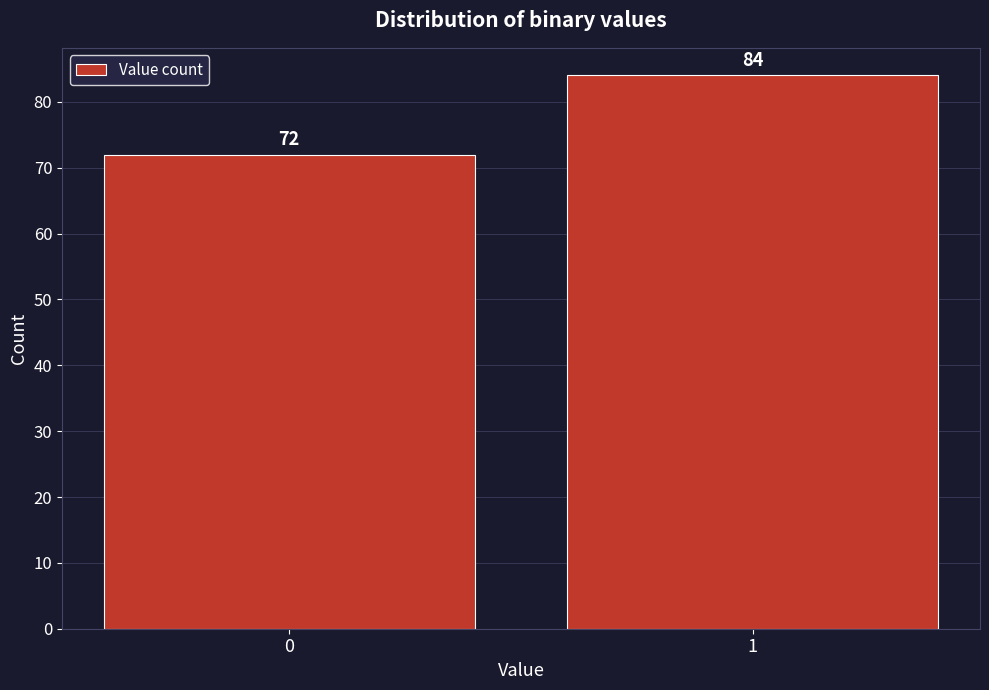

Reading right to left, what are all the values shown in this chart?

1=84	0=72